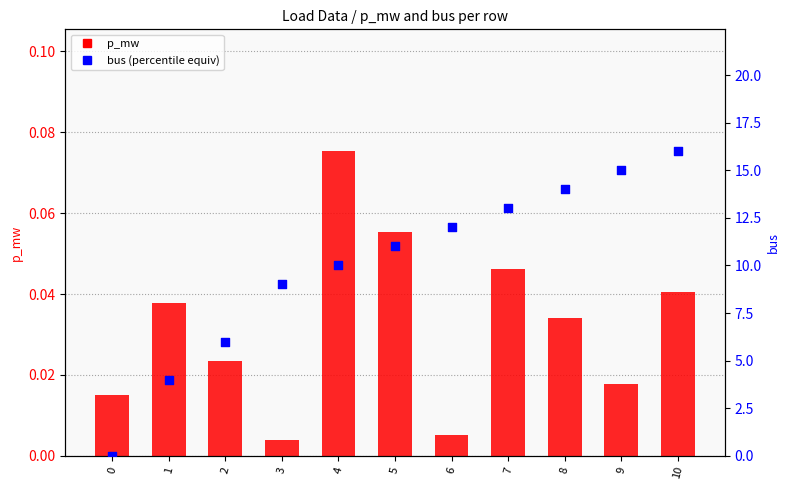

At how many categories does at least one series exceed 0?

11